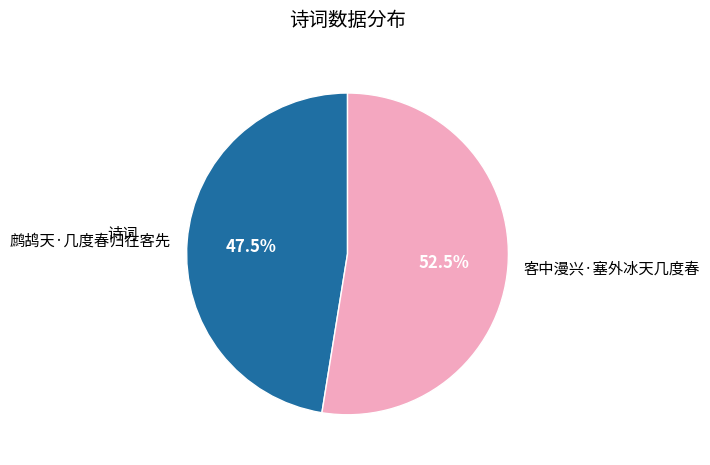

Does 客中漫兴·塞外冰天几度春 represent more than half of the total?

Yes